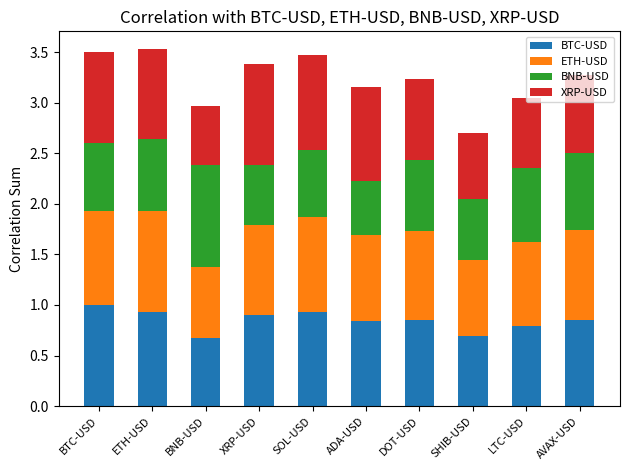

Is it true that BTC-USD equals 0.3 at AVAX-USD?

False